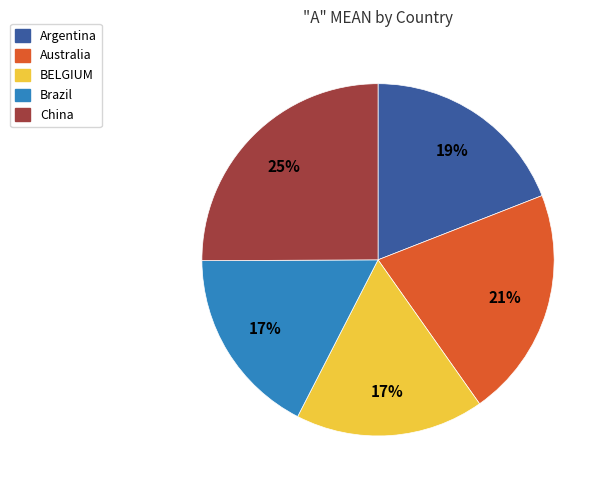

Do Brazil and China together represent more than half of the pie?

No